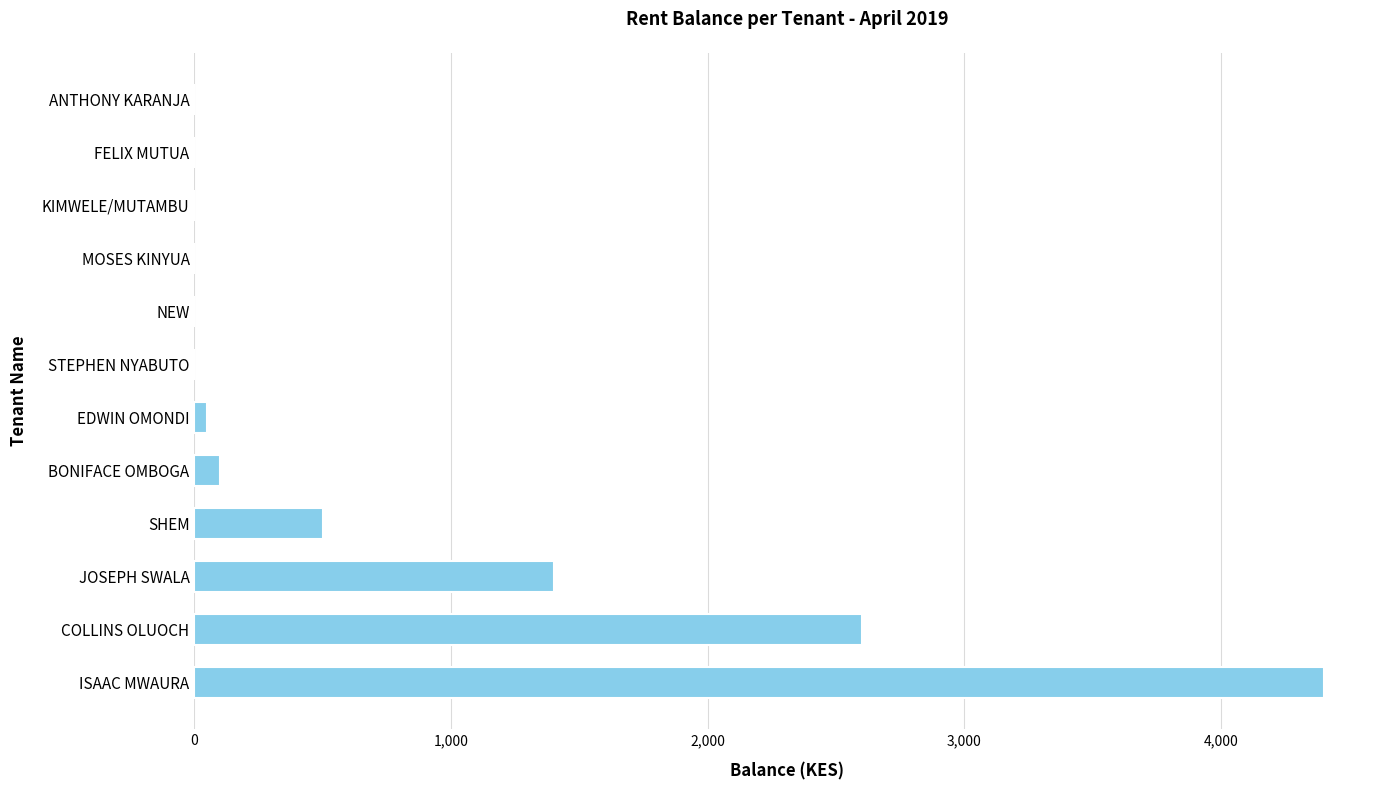

Reading top to bottom, transcribe all the data shown in this chart.

ANTHONY KARANJA=0	FELIX MUTUA=0	KIMWELE/MUTAMBU=0	MOSES KINYUA=0	NEW=0	STEPHEN NYABUTO=0	EDWIN OMONDI=50	BONIFACE OMBOGA=100	SHEM=500	JOSEPH SWALA=1400	COLLINS OLUOCH=2600	ISAAC MWAURA=4400